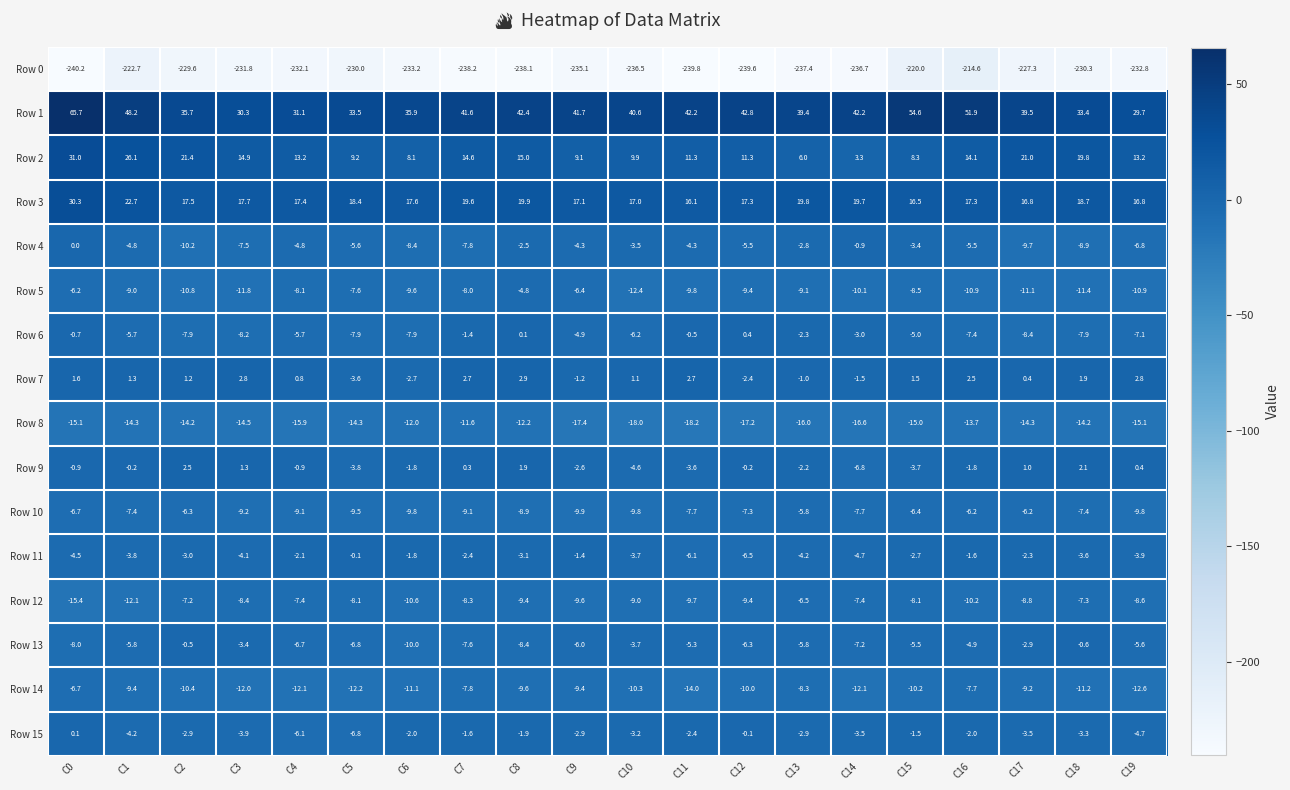

What is the average value of the Row 12 series?

-9.1